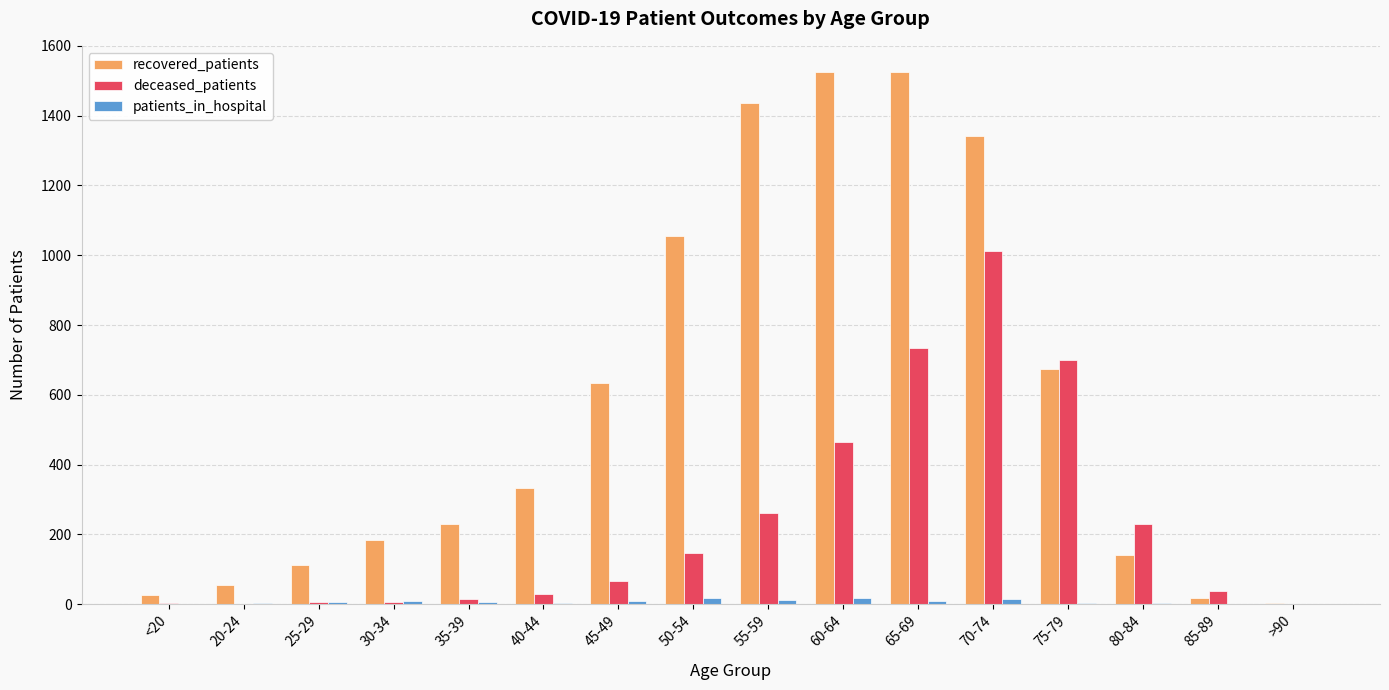

True or false: recovered_patients has a value of 241 at 30-34.

False